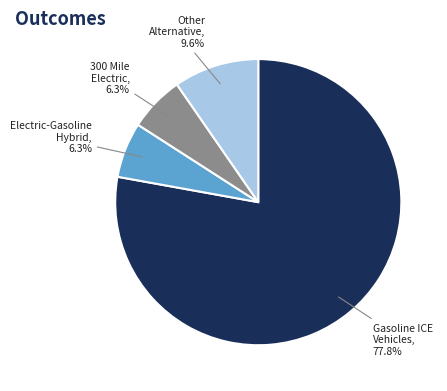

Does any single category account for the majority?

Yes